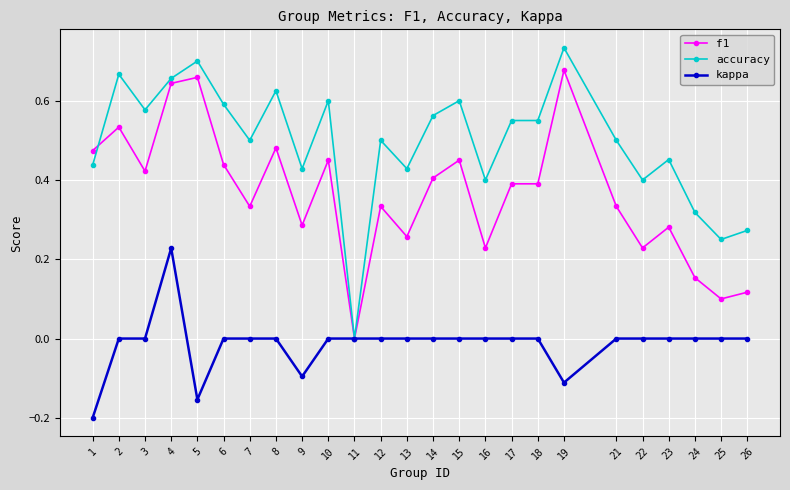

What are all the series names shown in the legend?

f1, accuracy, kappa